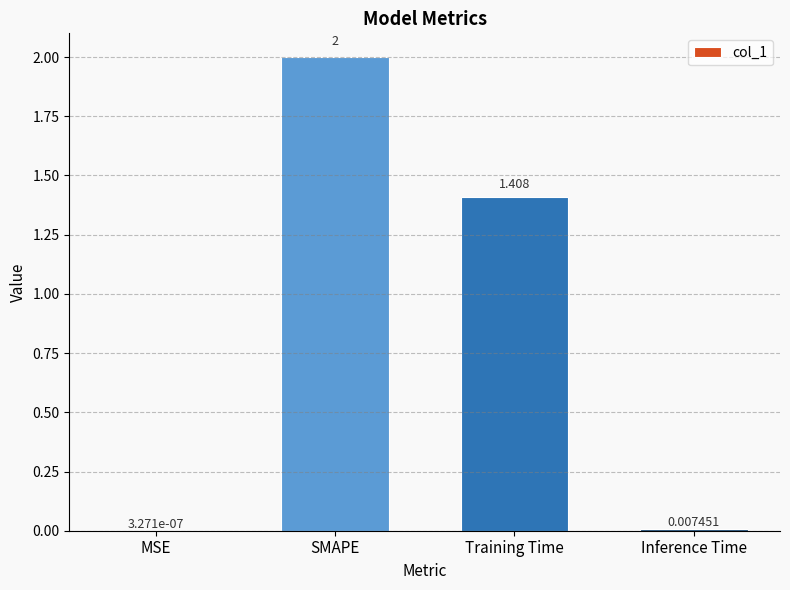

Which category has the highest value across all series?

SMAPE